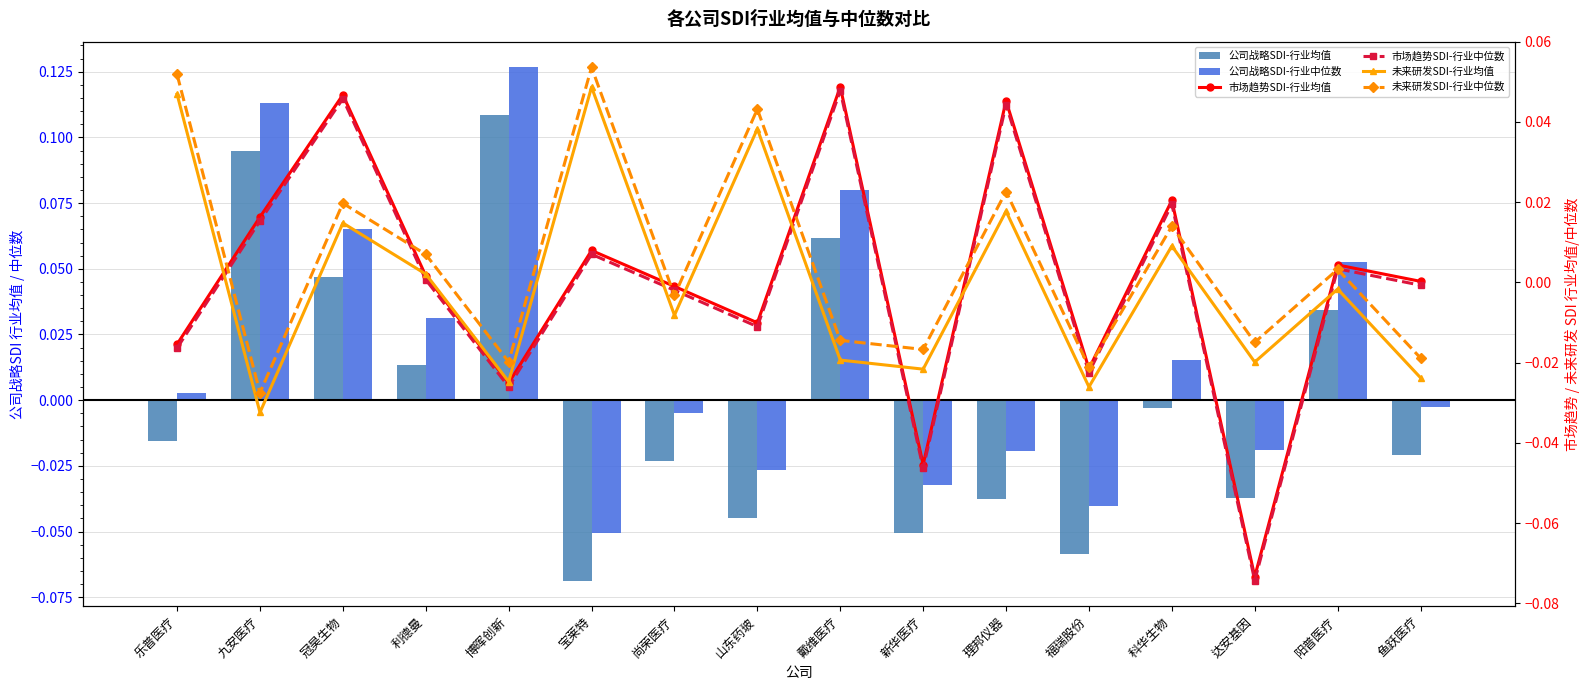

Where is 市场趋势SDI-行业均值 nearest to the value 0?

鱼跃医疗